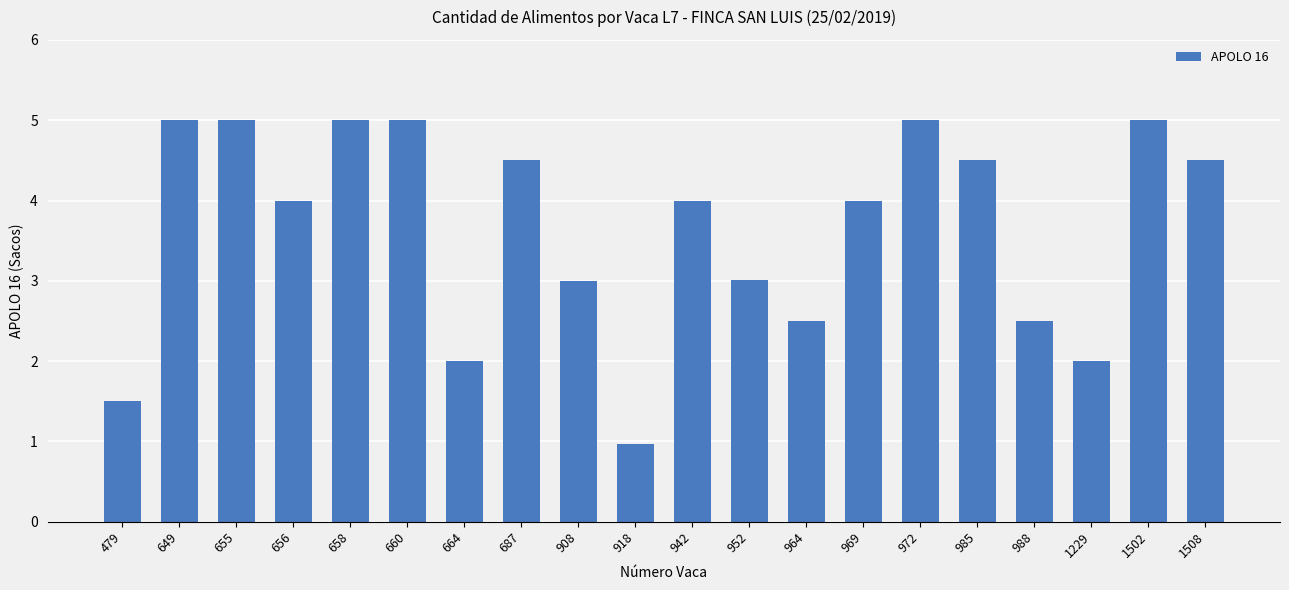

What is the minimum value shown in the chart?

1.0